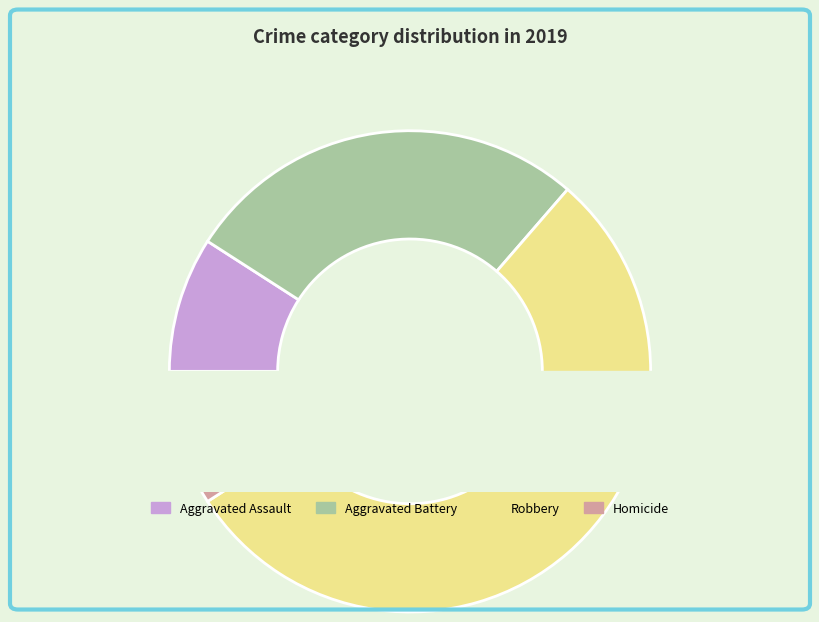

What is the largest slice in the pie chart?

Robbery